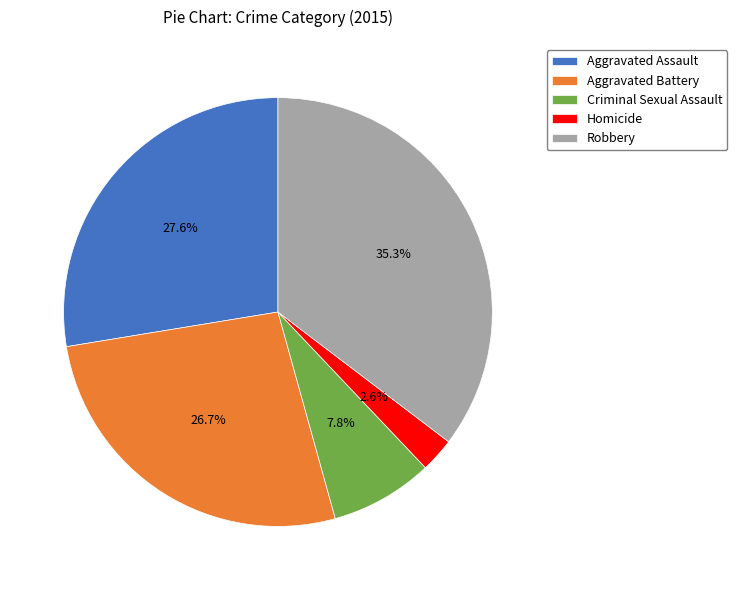

How many segments does this pie chart have?

5